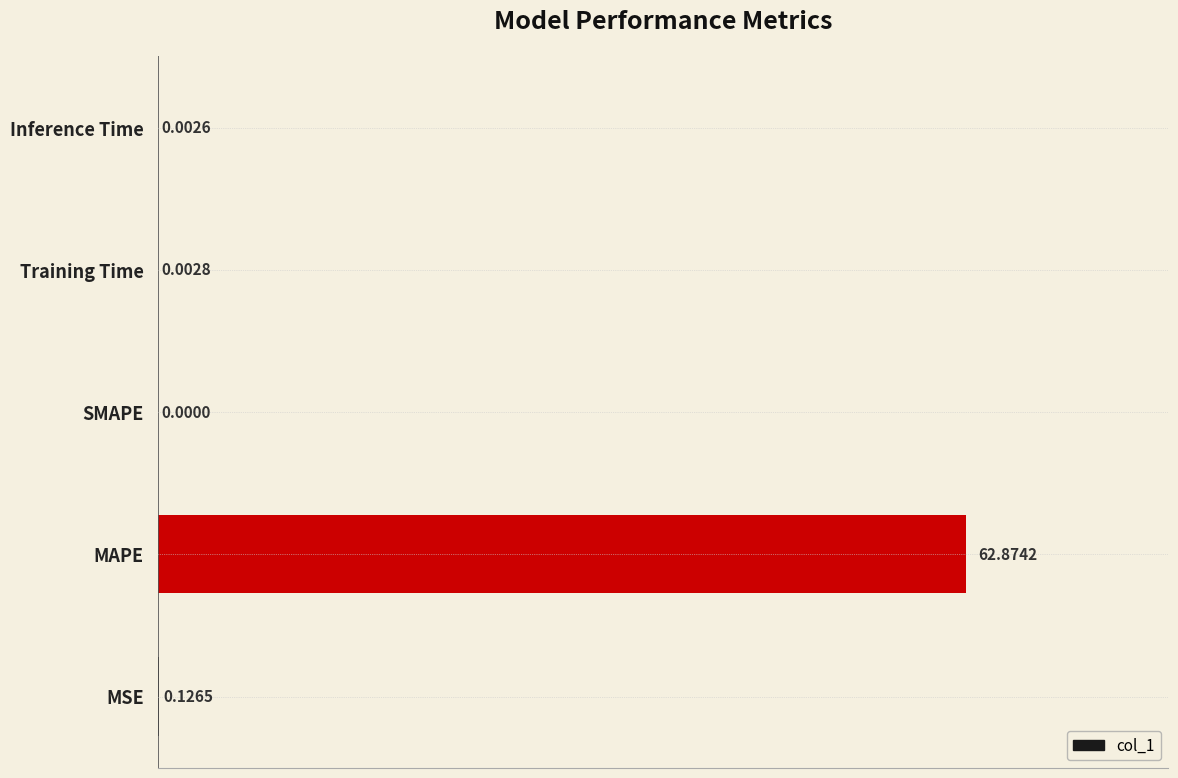

Which has a higher value, MAPE or MSE?

MAPE